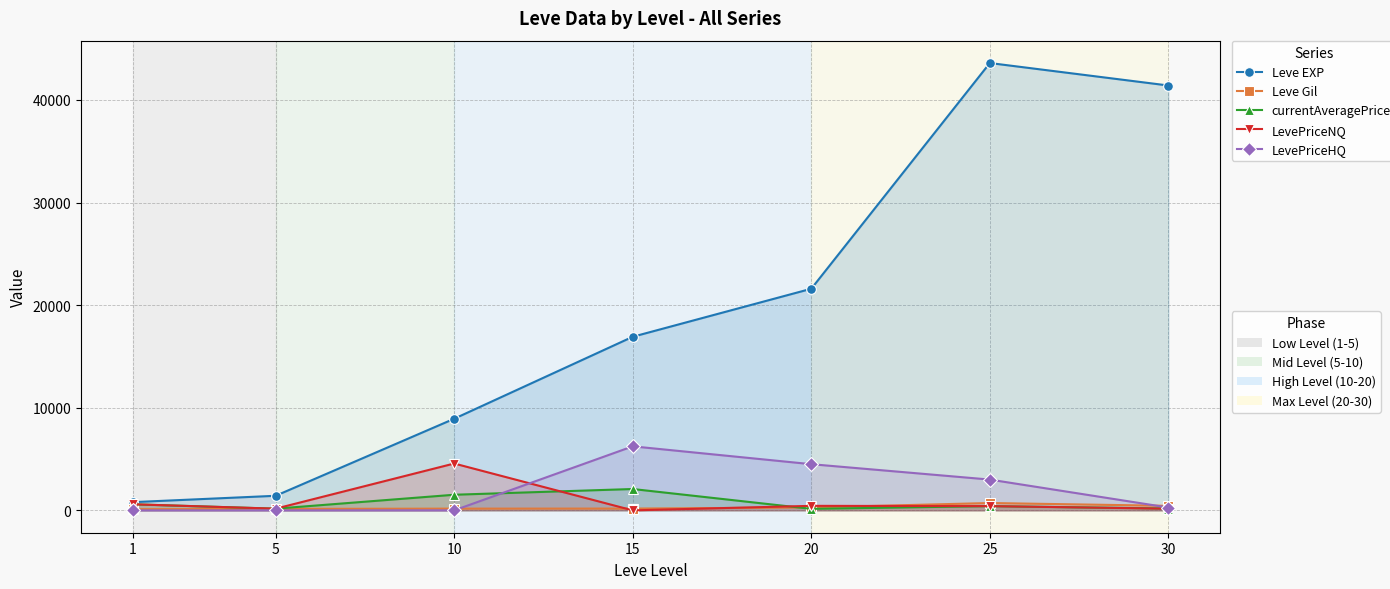

What is the difference between the maximum and minimum values in the currentAveragePrice series?

1933.4